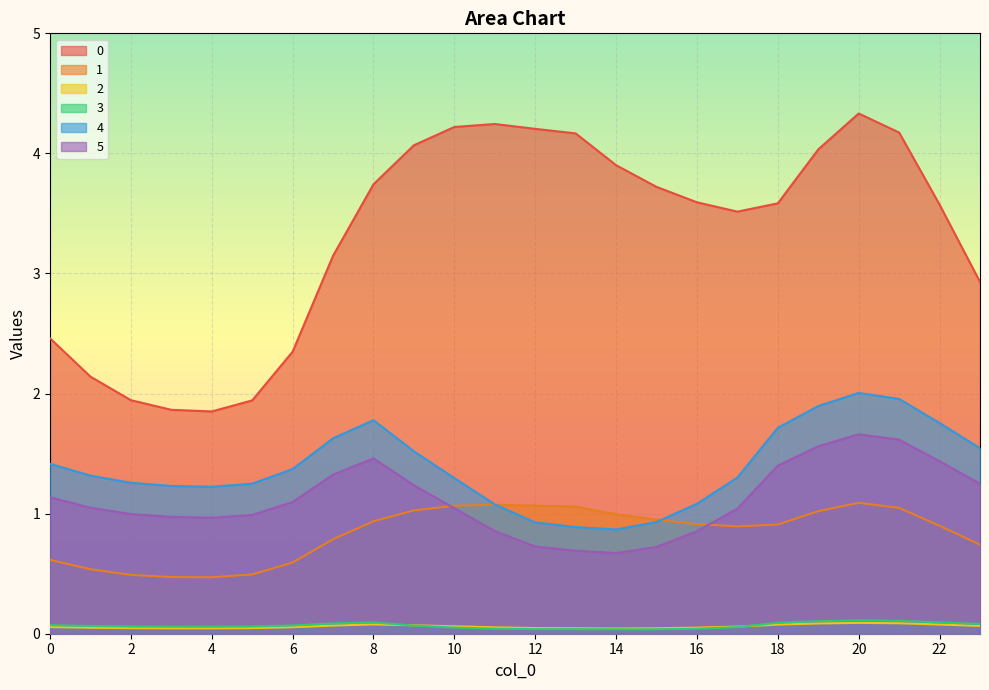

At how many categories does at least one series exceed 0?

24